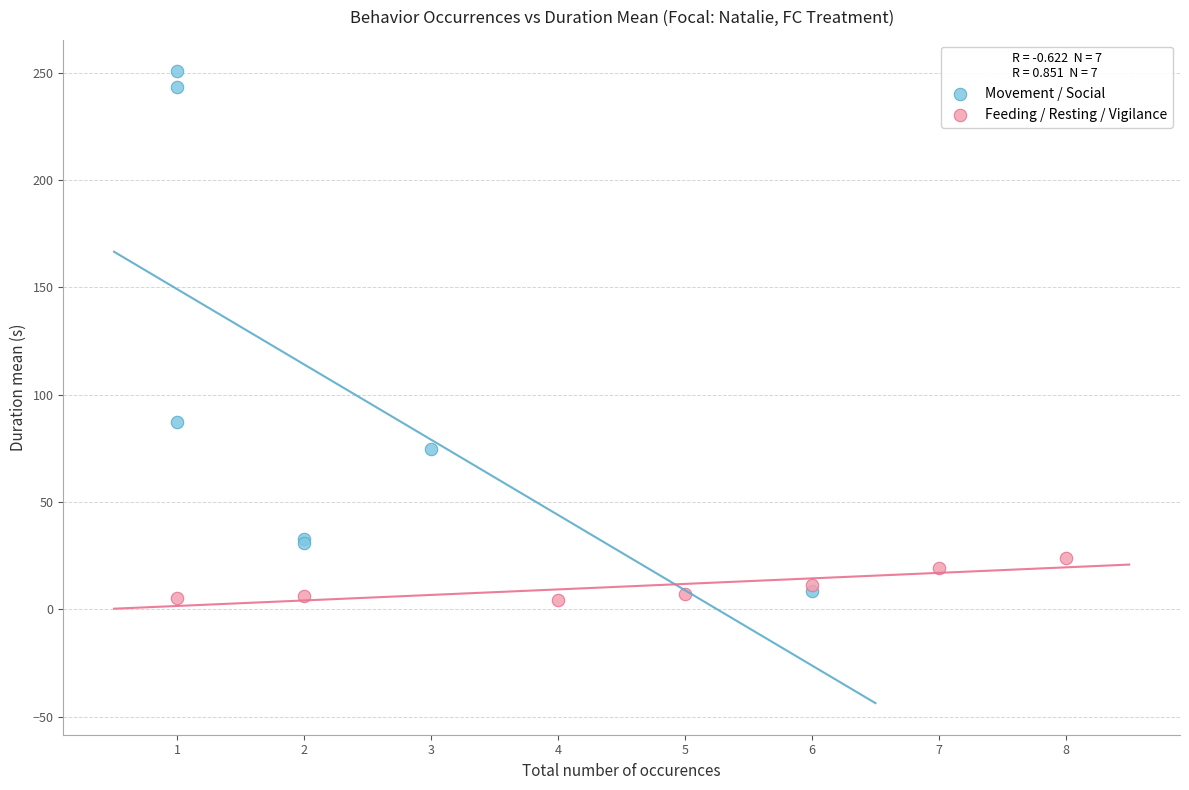

Which series has the largest Y range (max minus min)?

Movement / Social